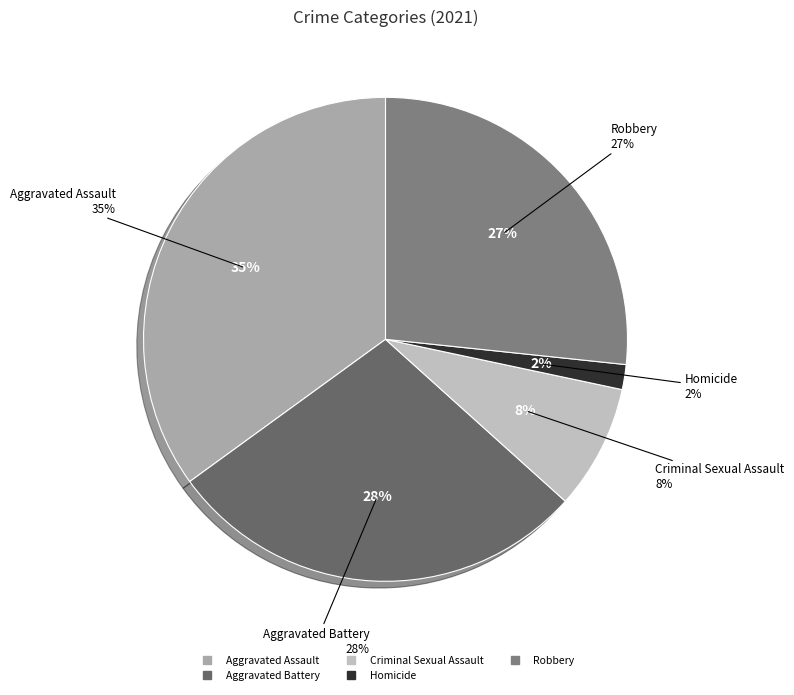

Which has a higher value, Aggravated Battery or Homicide?

Aggravated Battery